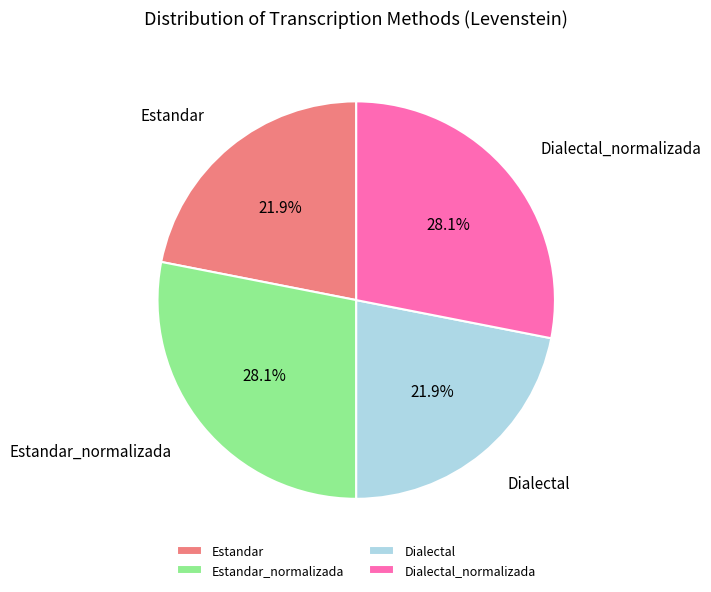

How many segments does this pie chart have?

4